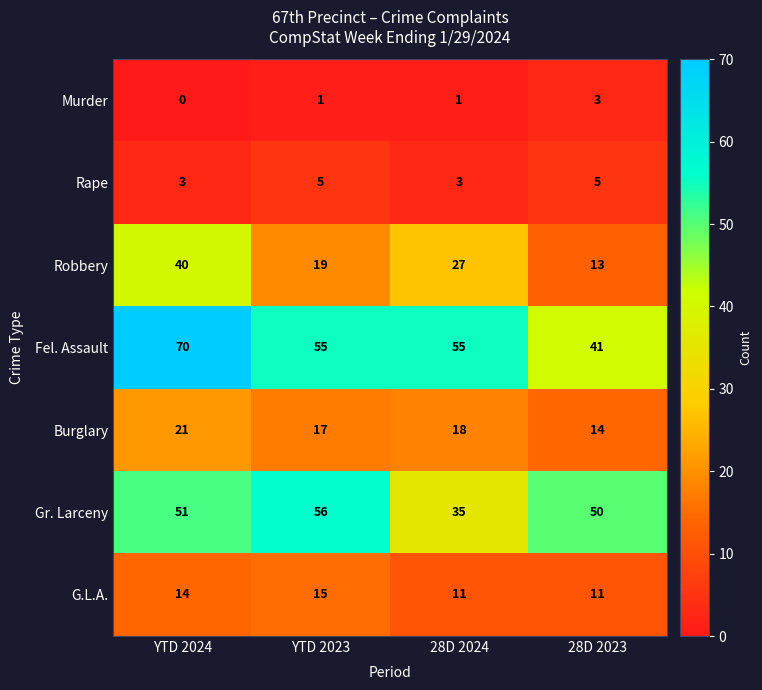

How many Murder values are between 1 and 3?

3